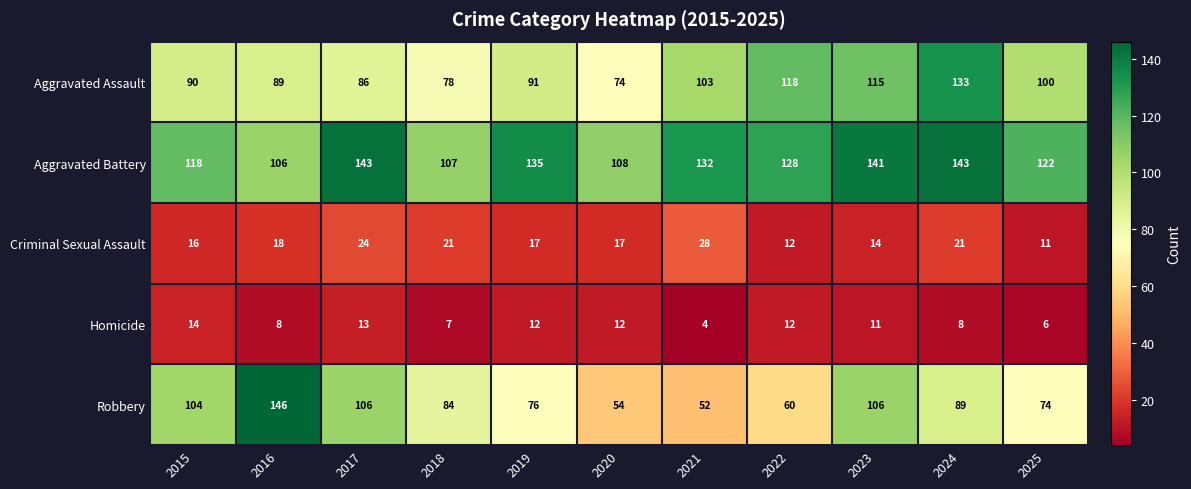

Where does the Aggravated Battery series first go above 128?

2017